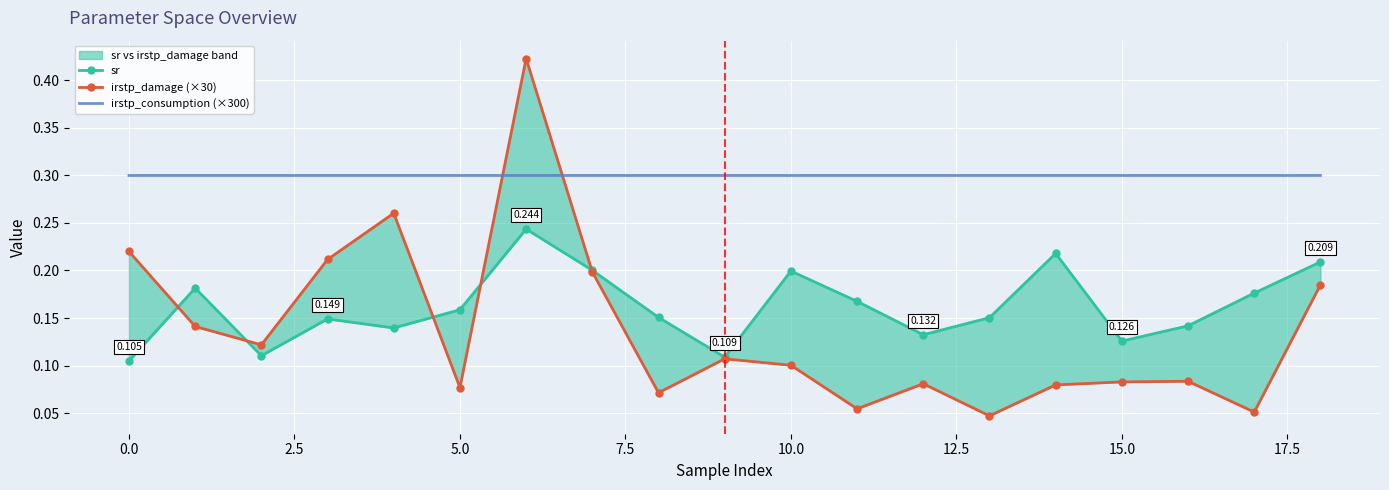

In irstp_damage (×30), how many points are lower than both neighbors (excluding endpoints)?

6